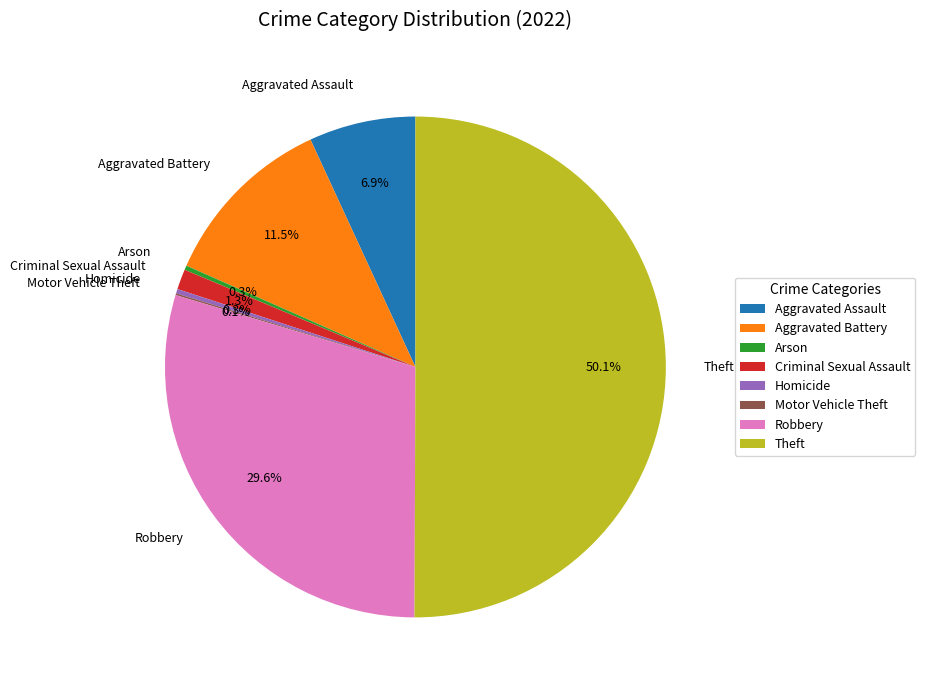

What is the majority slice?

Theft